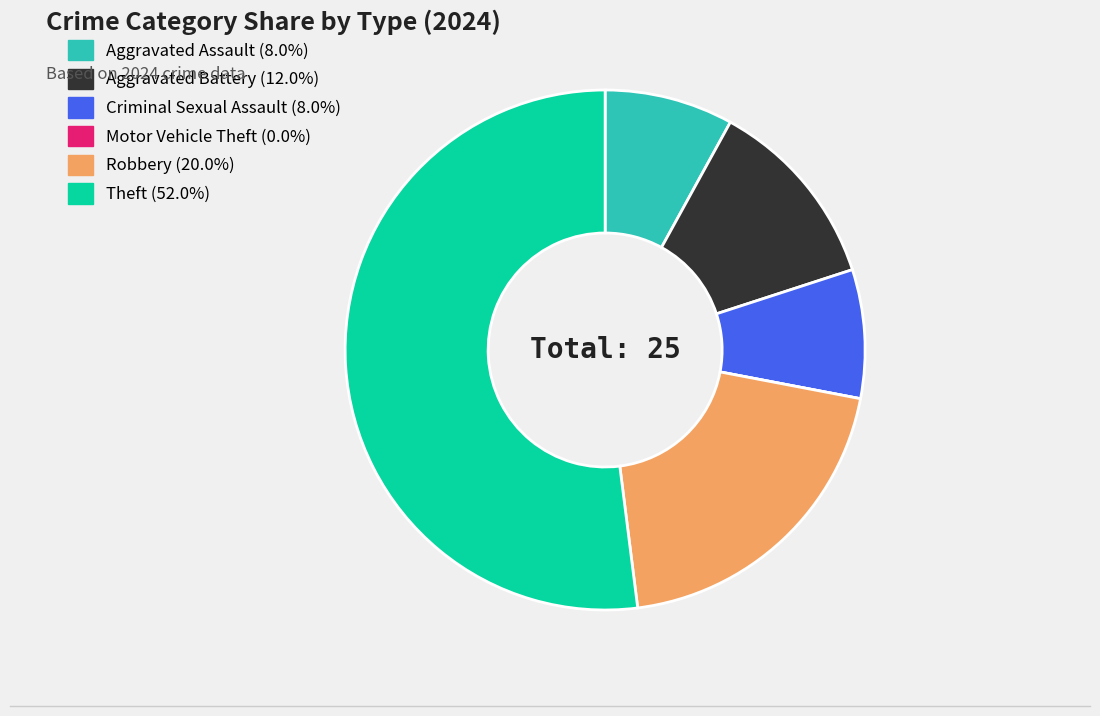

Is it true that Theft is 45% of the pie?

False